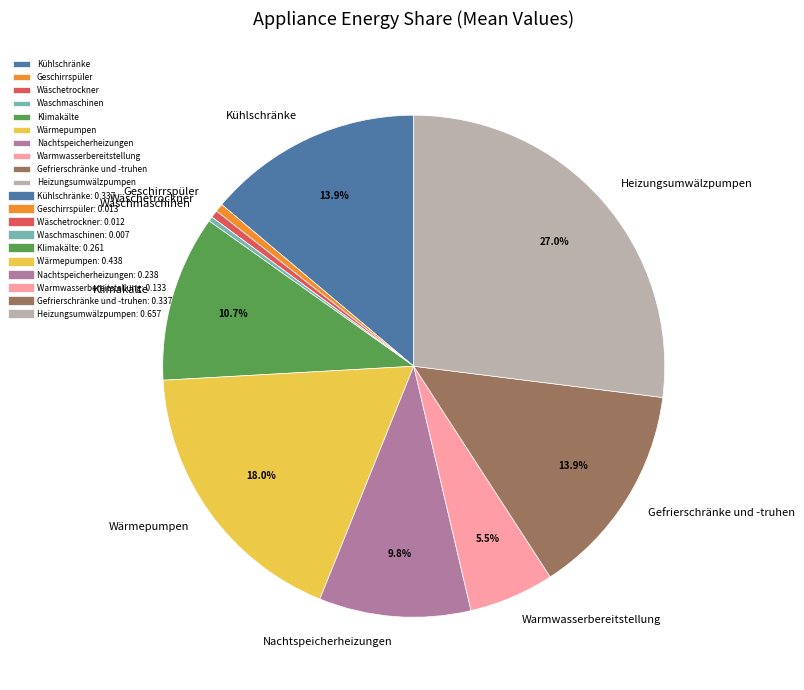

What is the largest slice in the pie chart?

Heizungsumwälzpumpen